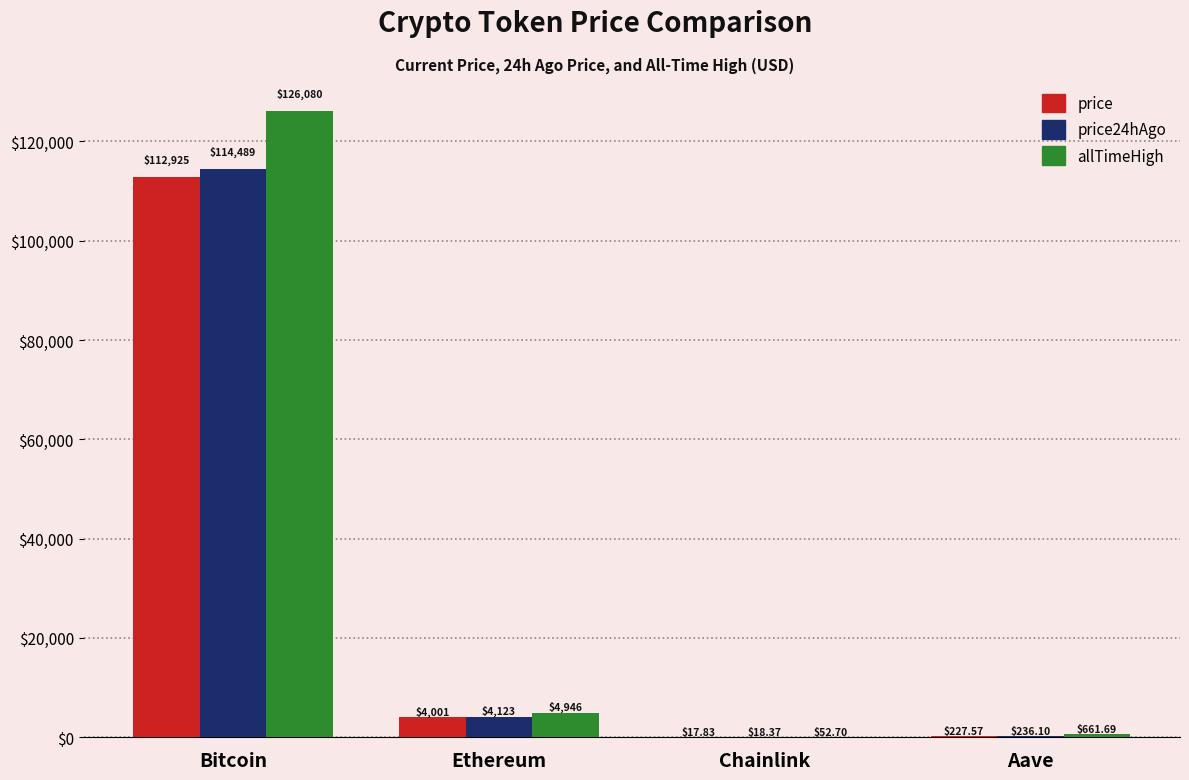

Which series has the largest total across all categories?

allTimeHigh